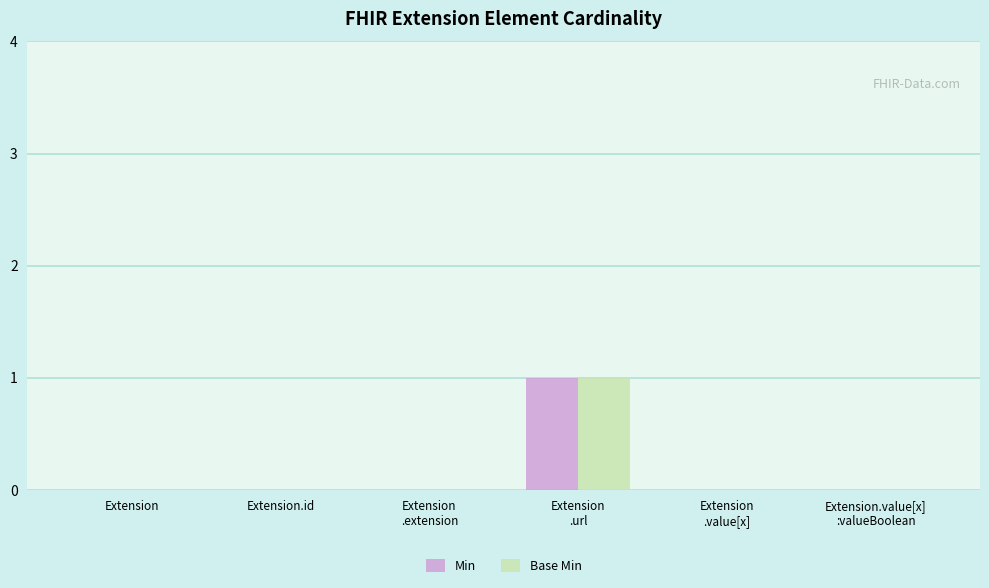

At which category is the sum across all series the highest?

Extension
.url